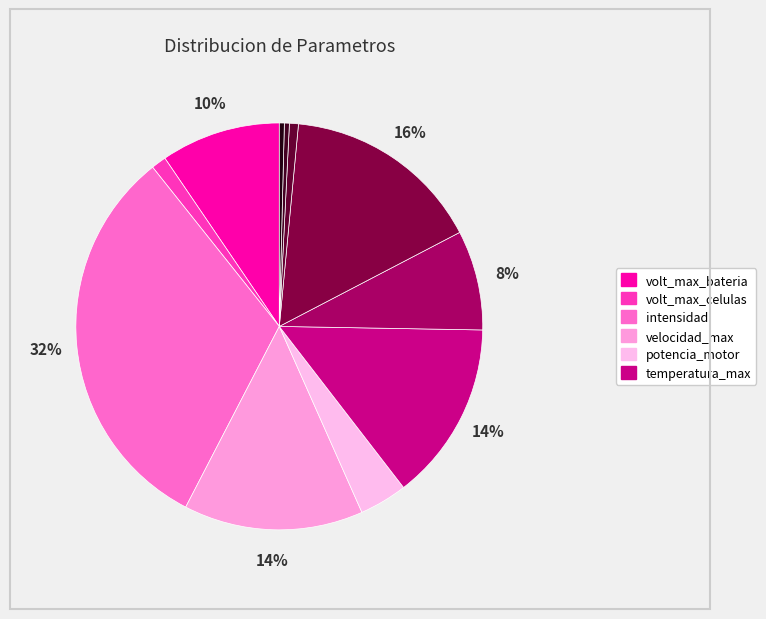

To the nearest percent, what is the average slice percentage?

9%